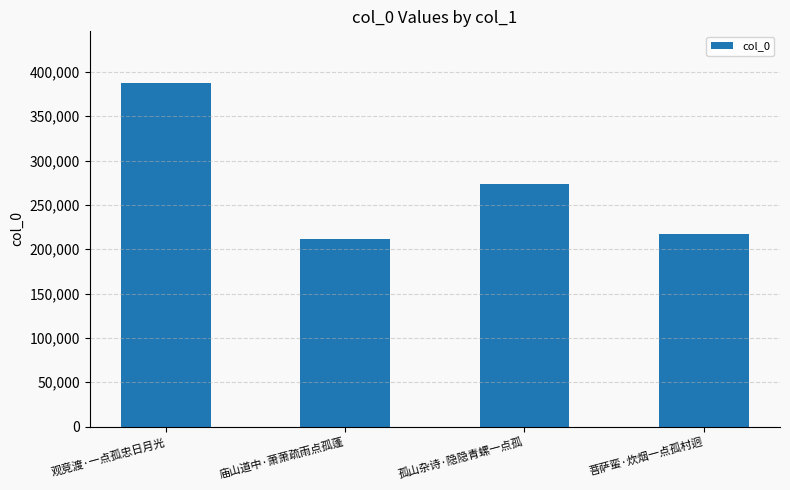

What is the smallest value displayed?

211601